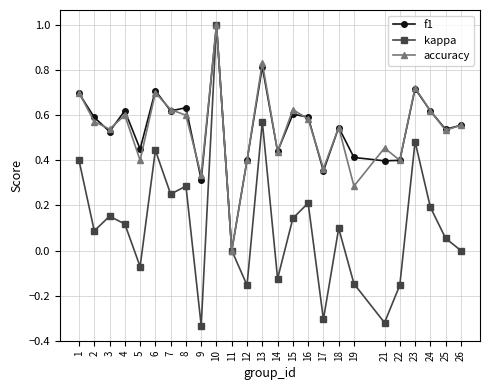

Which series has the widest spread of values?

kappa